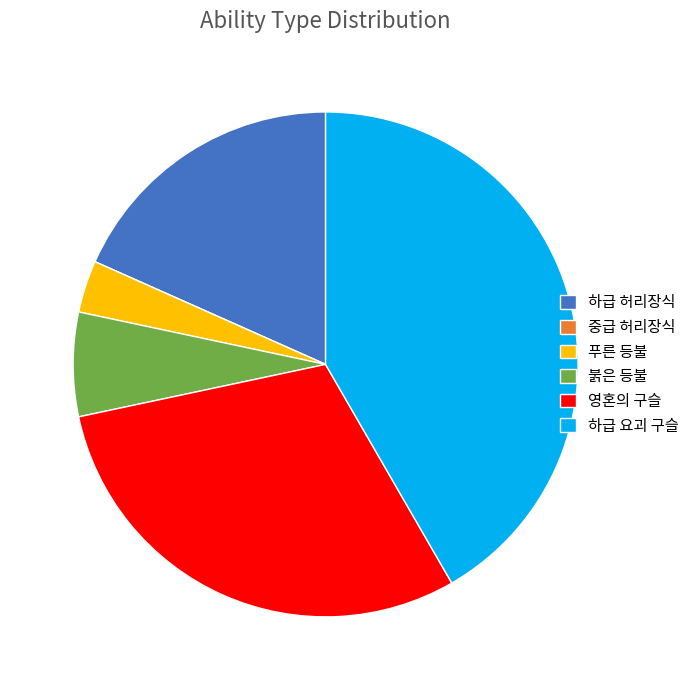

Does any single category account for the majority?

No